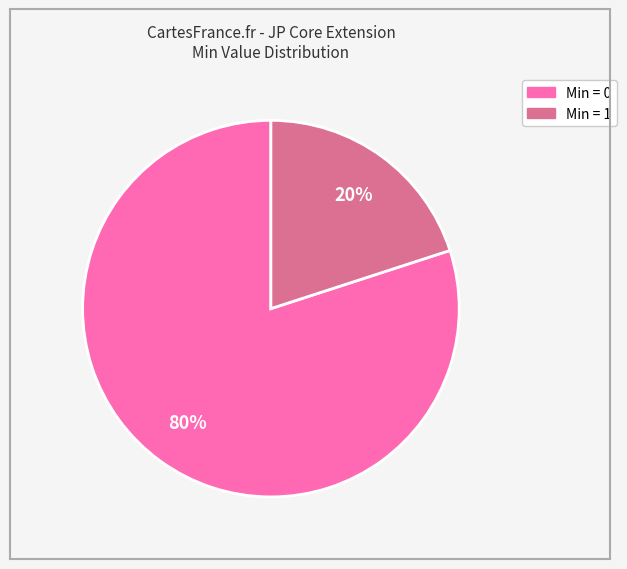

To the nearest percent, what is the difference between the largest and smallest slice percentages?

60%